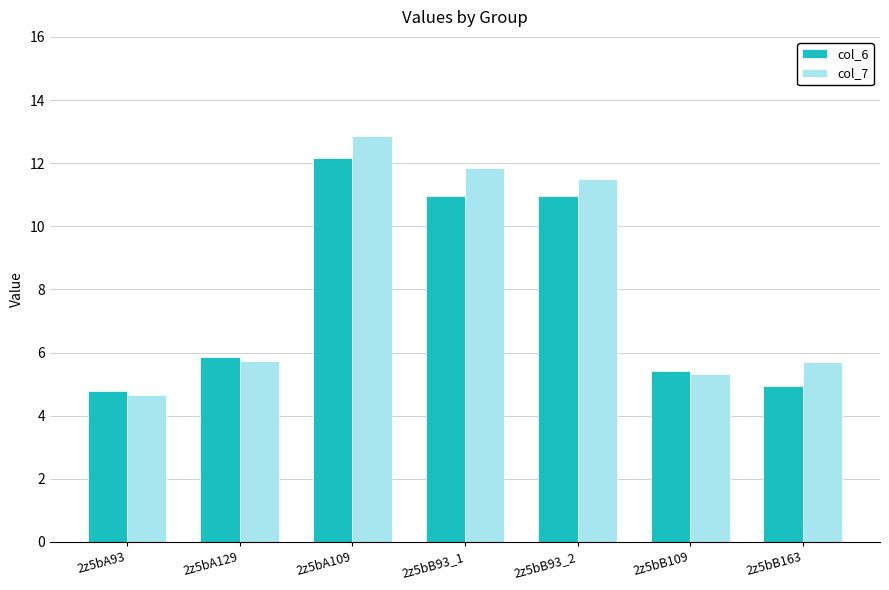

What is the difference between the maximum and minimum values in the col_6 series?

7.4